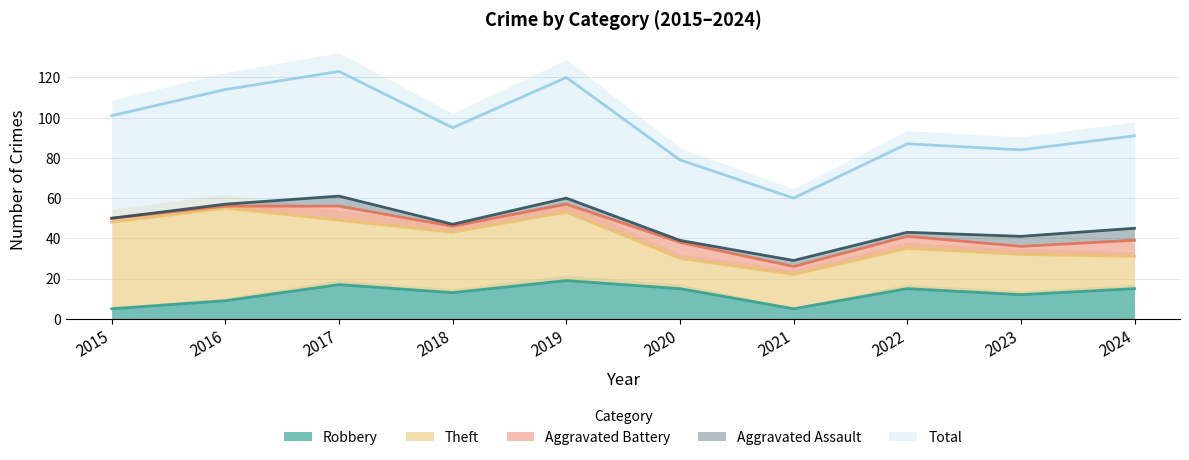

What are all the series names shown in the legend?

Robbery, Theft, Aggravated Battery, Aggravated Assault, Total